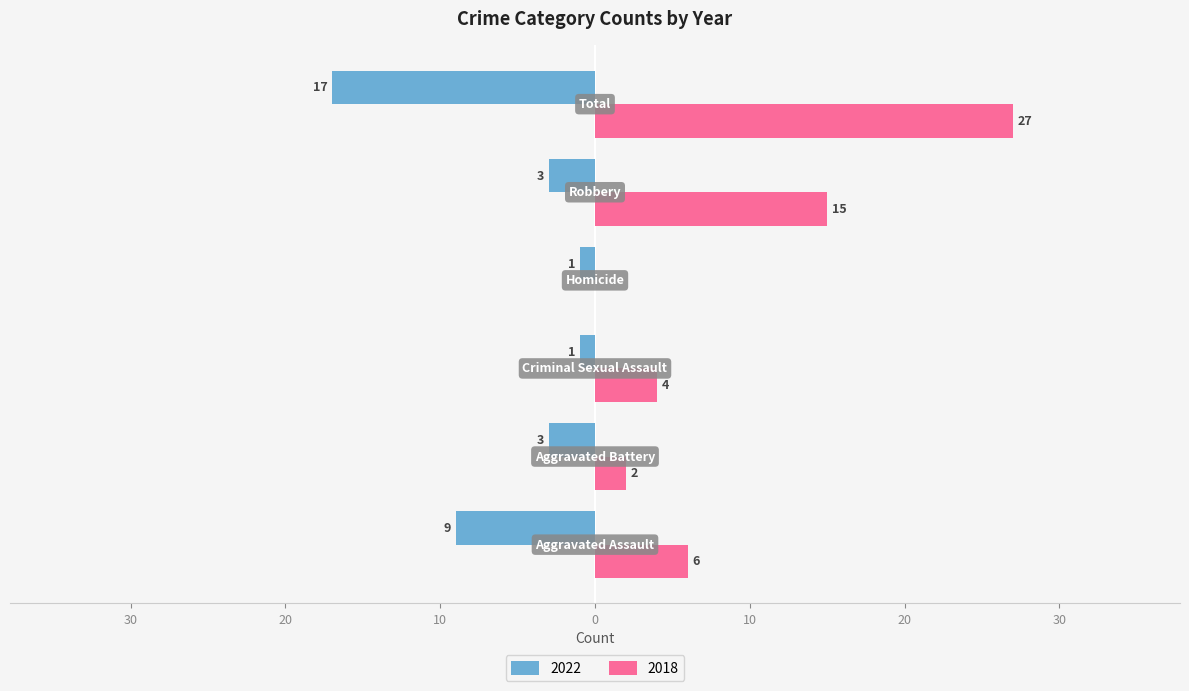

Which category has the highest value in the 2018 series?

Total